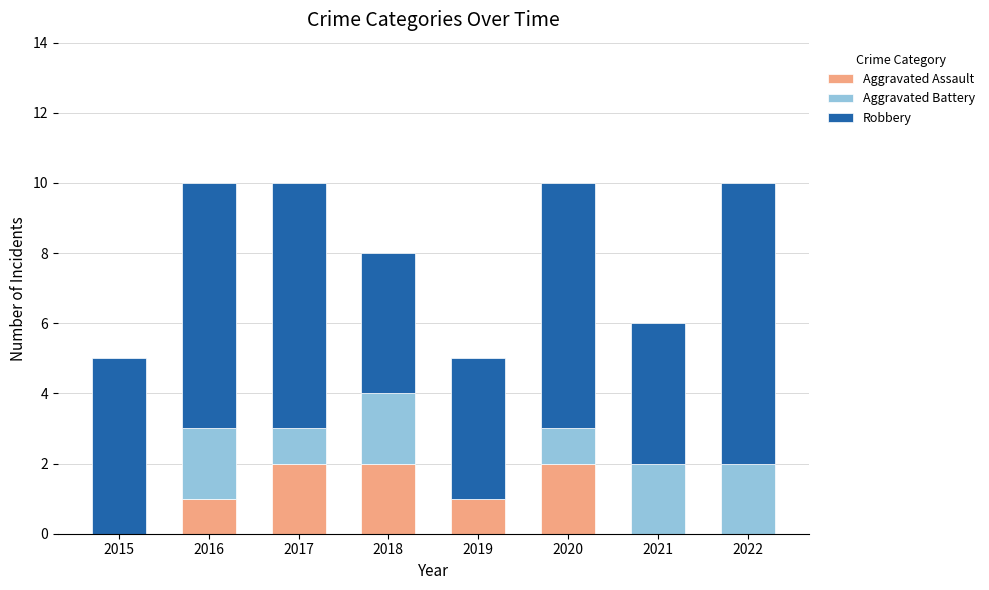

Reading left to right, list the values for the Aggravated Assault series.

2015=0	2016=1	2017=2	2018=2	2019=1	2020=2	2021=0	2022=0